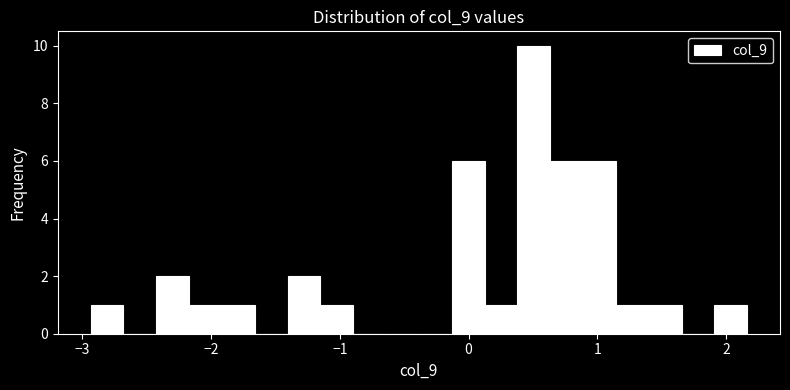

Read against the x-axis, roughly where is the centre of the tallest bar?

0.5